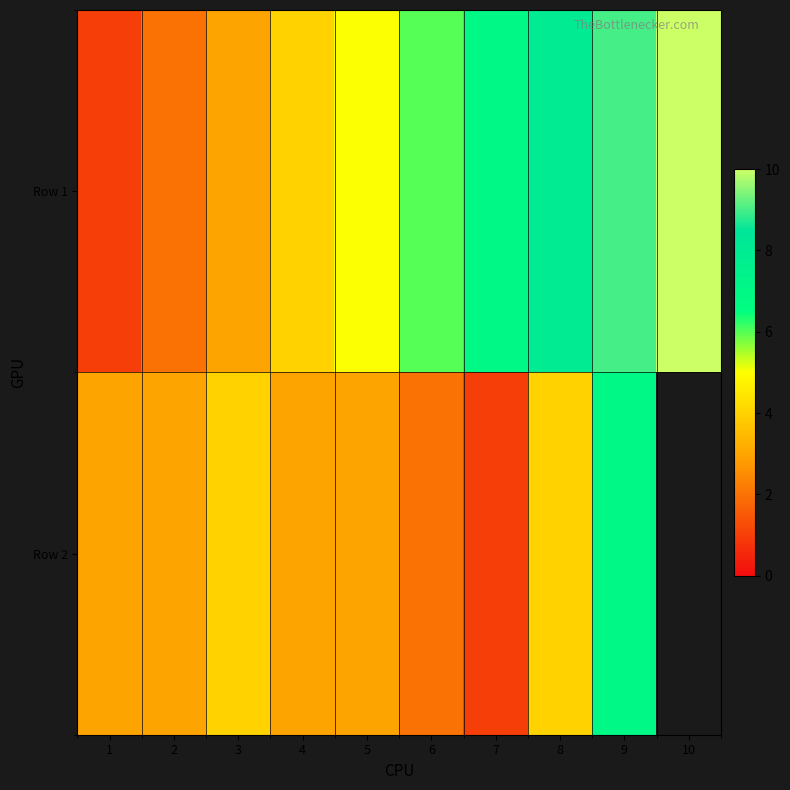

What is the difference between the Row 1 values at 2 and 8?

6.0